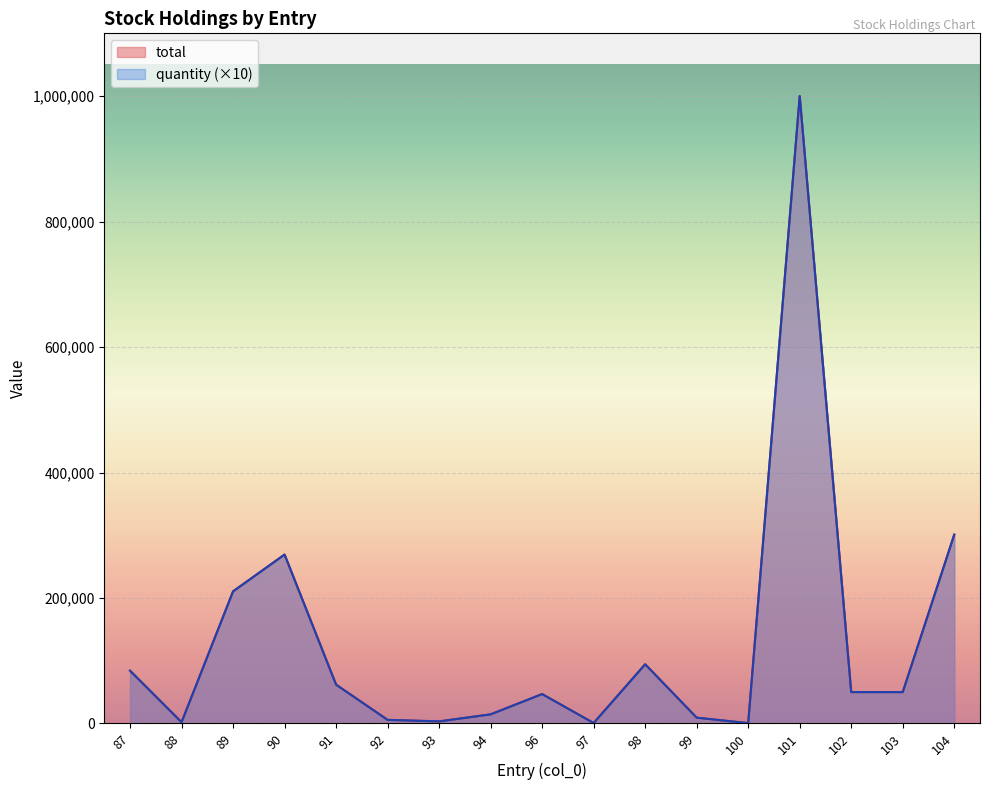

True or false: total and quantity cross at least once.

False